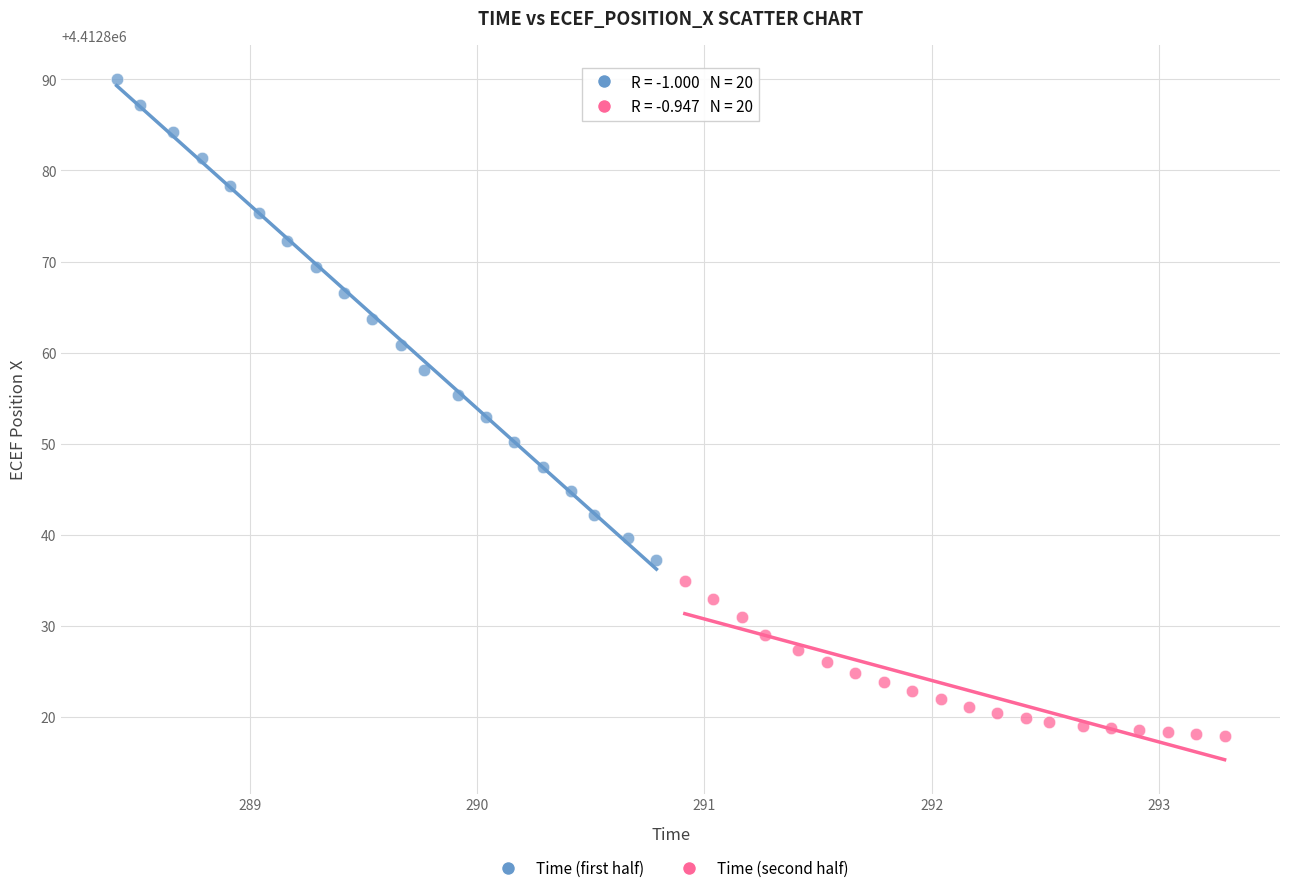

Which series reaches the maximum Y coordinate?

Time (first half)